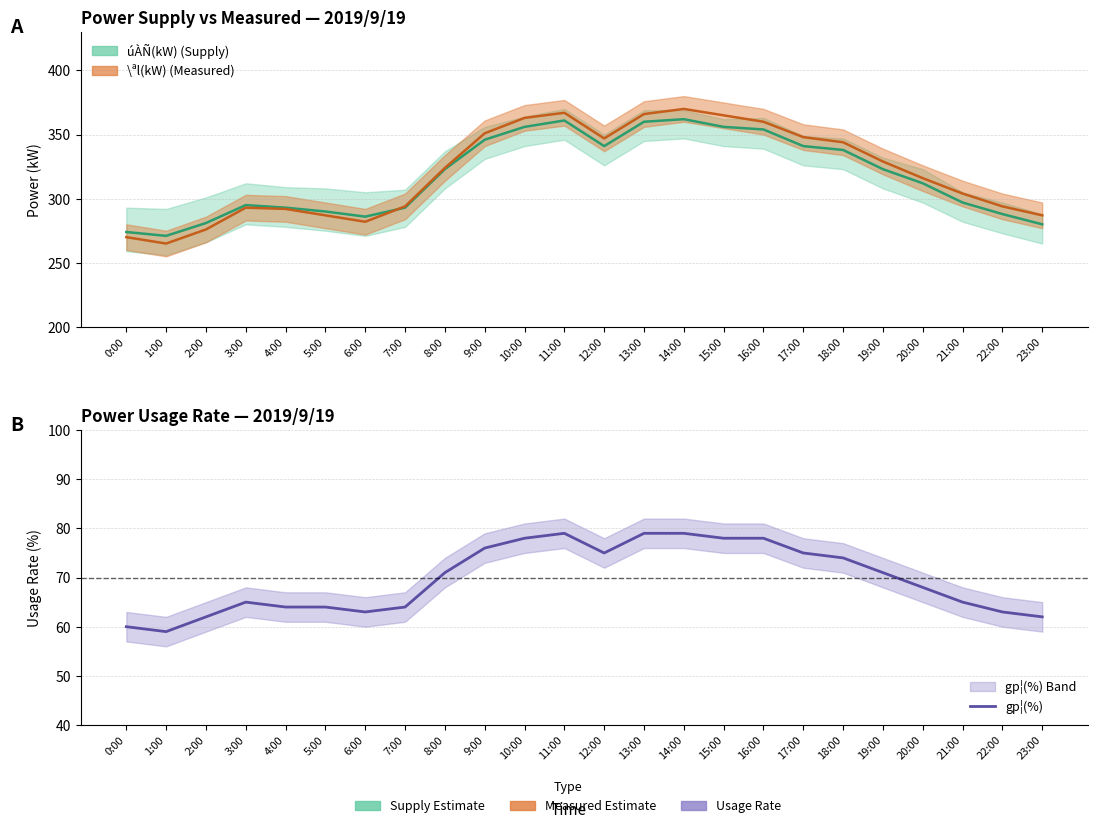

Which has a higher value, 2:00 or 16:00?

16:00